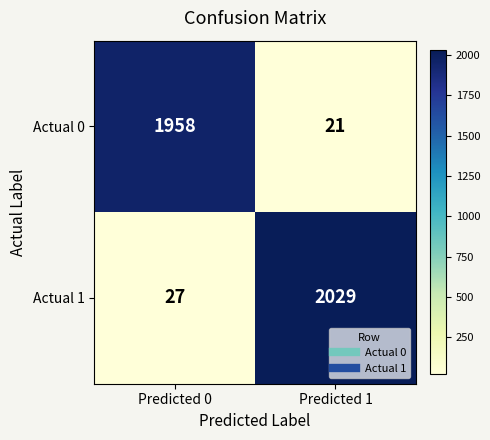

List the series in order of their overall mean, highest first.

Actual 1, Actual 0